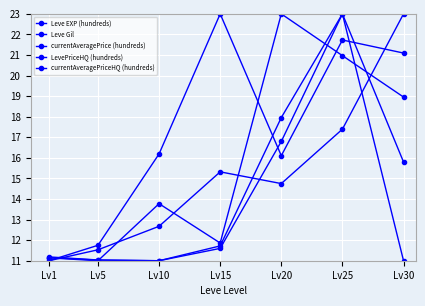

Rank the categories by Leve EXP (hundreds) value from lowest to highest.

Lv1, Lv5, Lv10, Lv20, Lv15, Lv25, Lv30